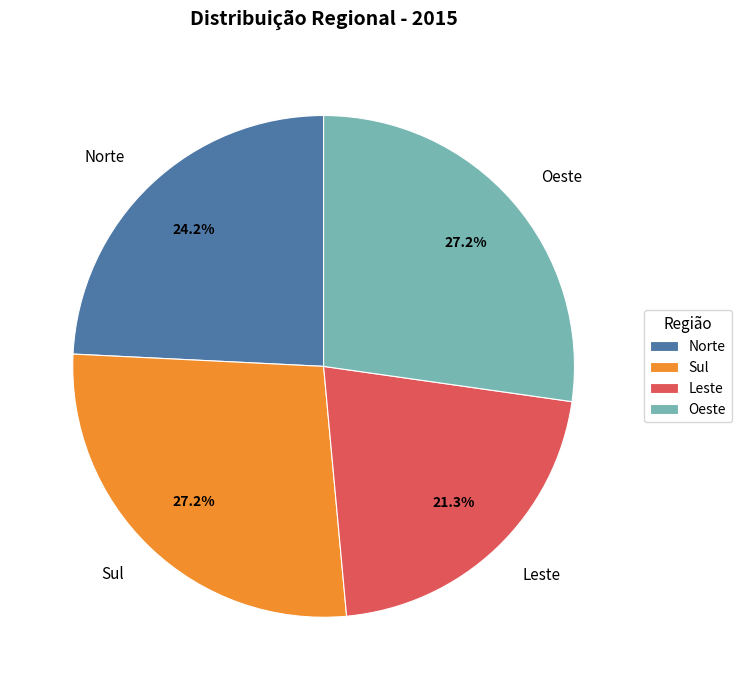

Does Oeste account for over 50% of the chart?

No